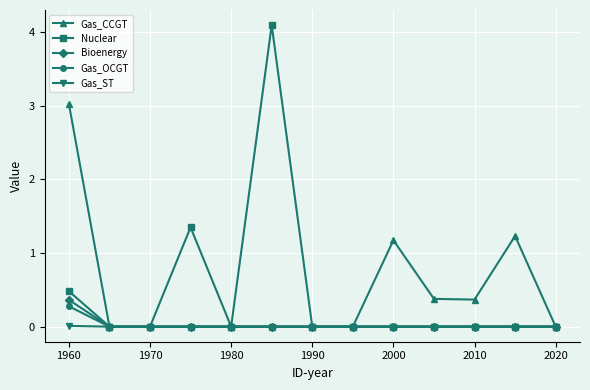

At how many categories does at least one series exceed 1?

5